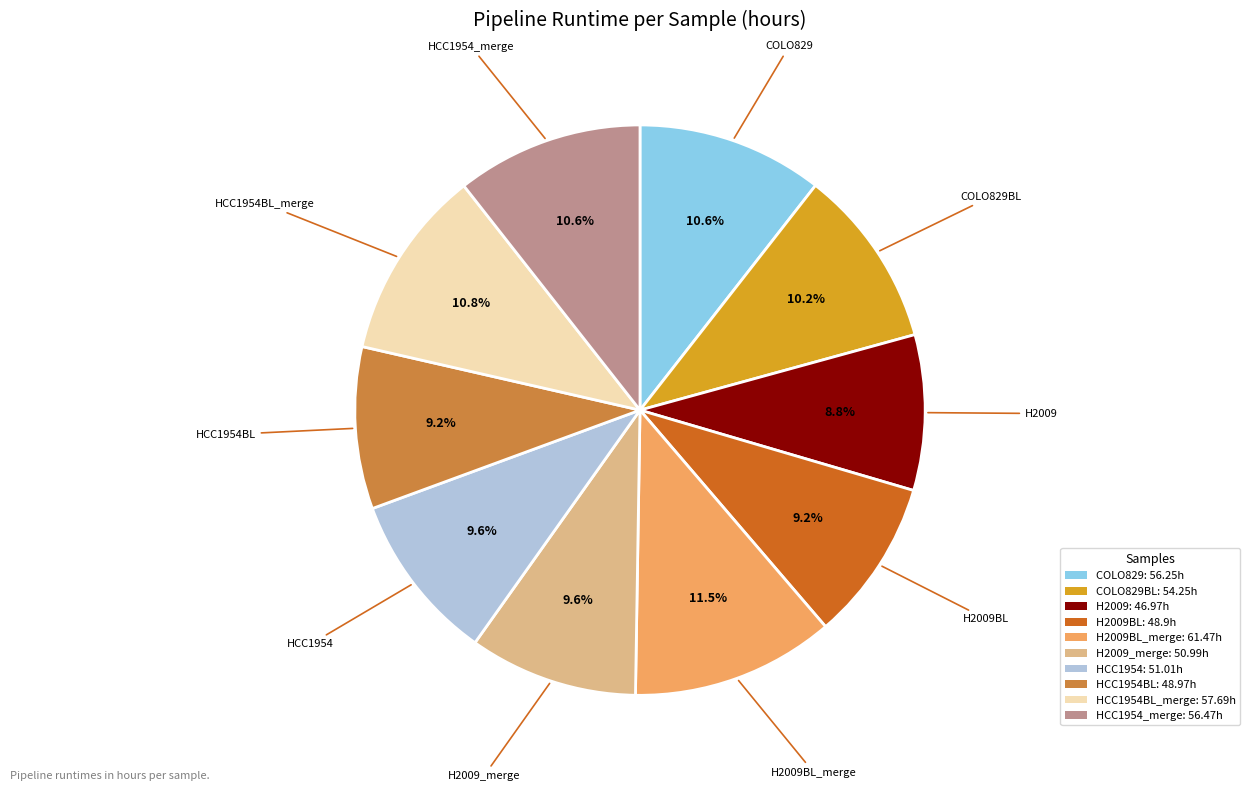

What is the total percentage of COLO829BL: 54.25h and HCC1954_merge: 56.47h?

20.8%